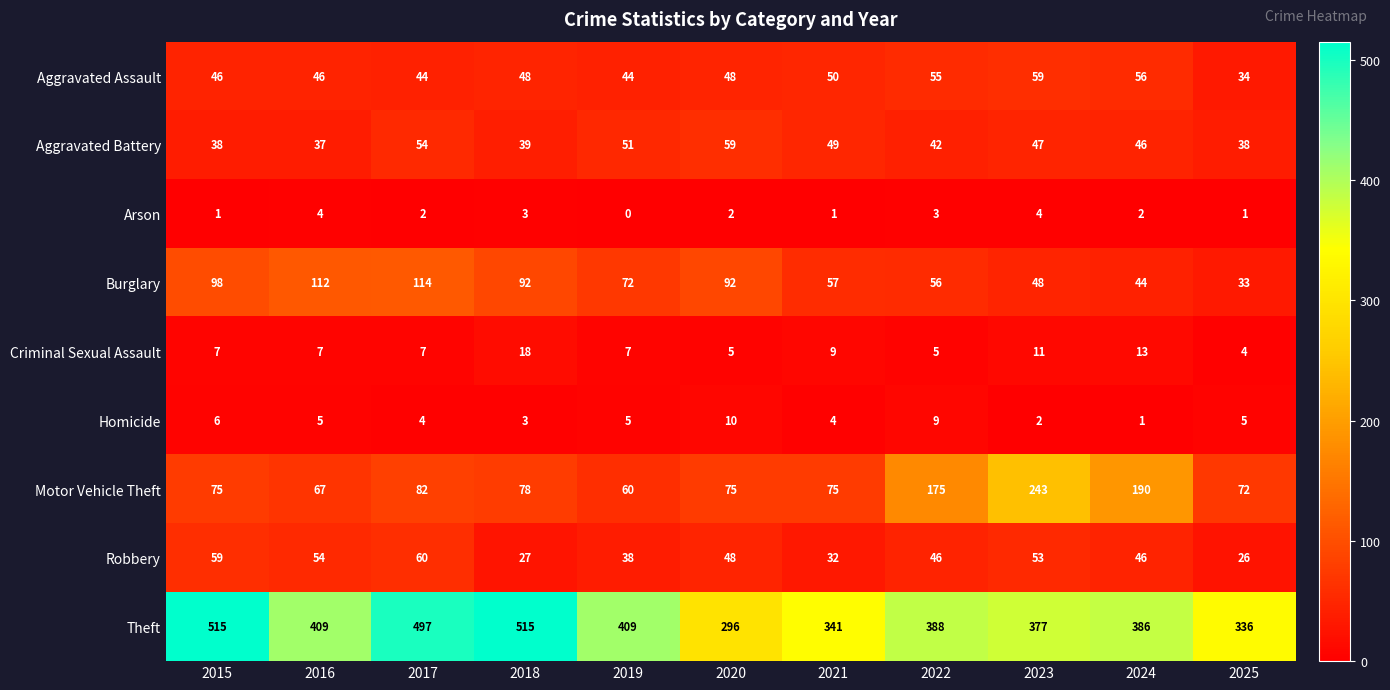

What is the difference between the maximum and minimum values in the Arson series?

4